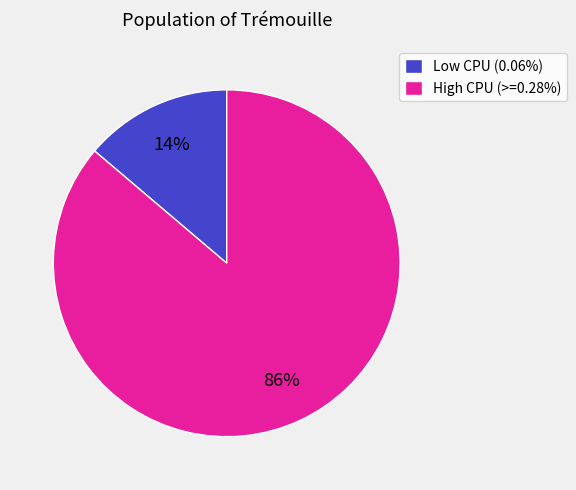

To the nearest percent, what percentage of the pie is High CPU (>=0.28%)?

86%